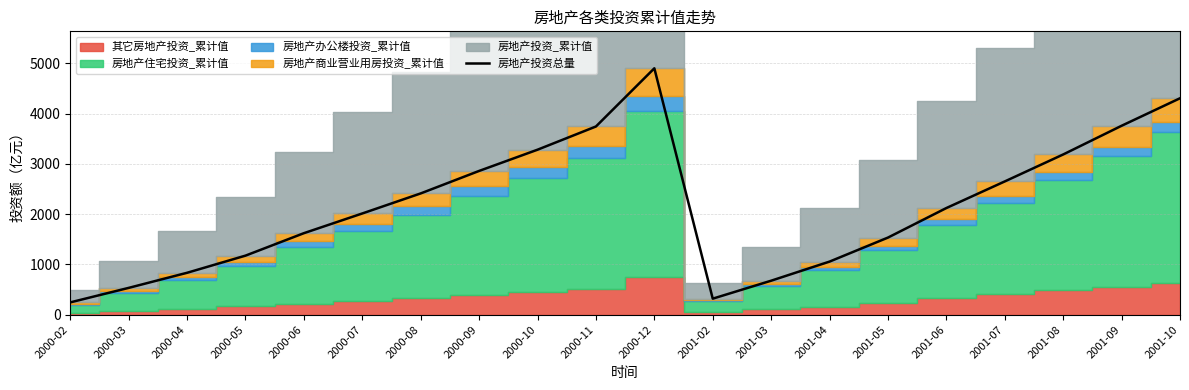

Is it true that the value at 2000-06 is 937.3?

False